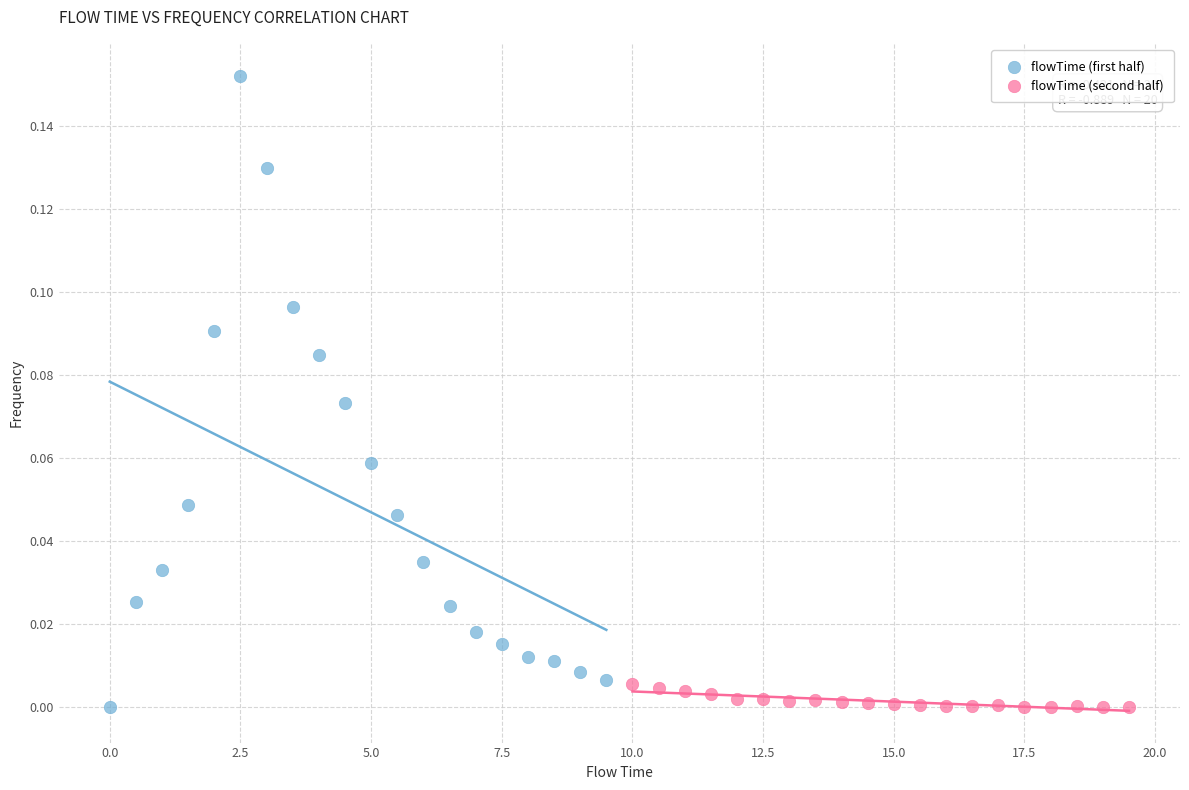

Which series contains the highest Y value?

flowTime (first half)